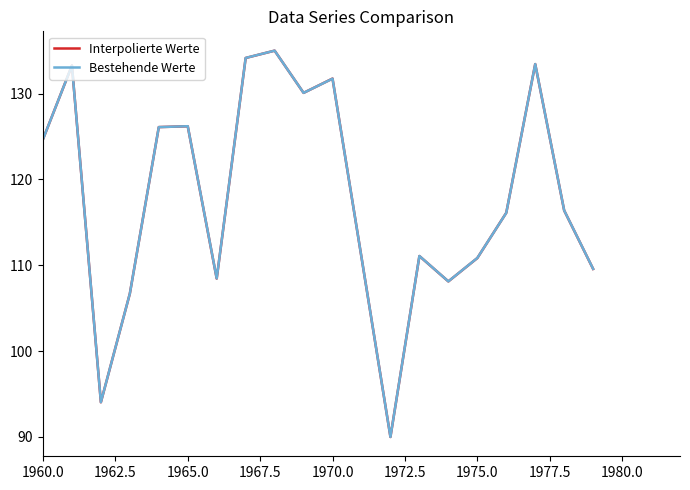

What is the maximum value for Bestehende Werte?

135.0